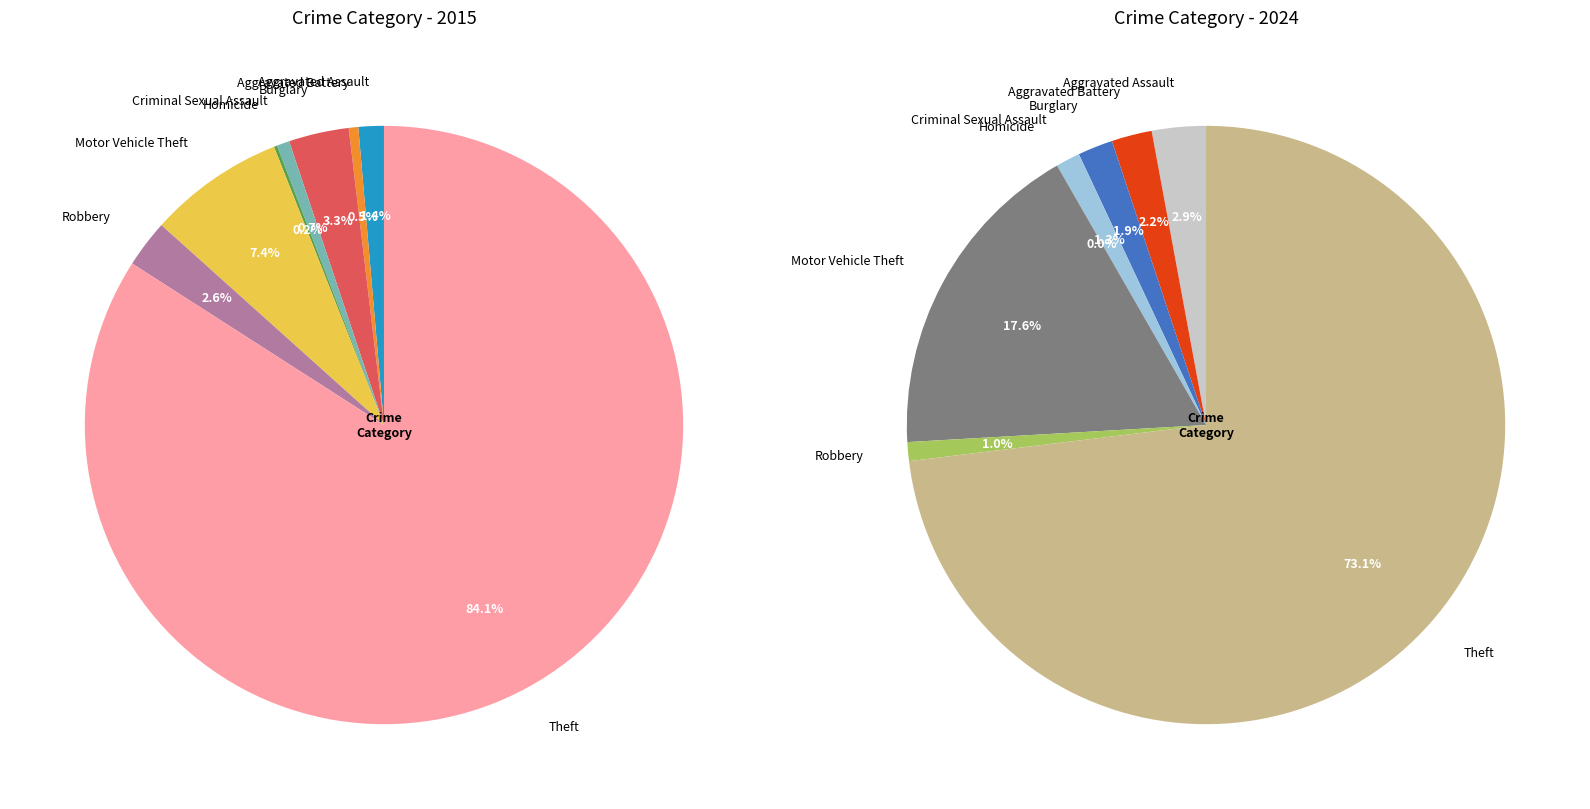

How many segments does this pie chart have?

8